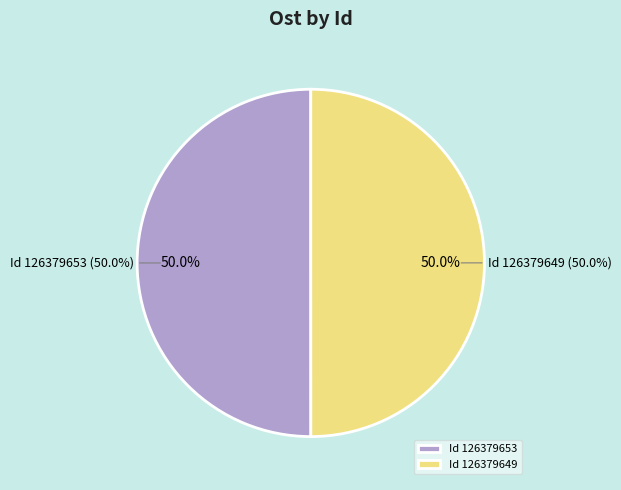

Does any single category account for the majority?

Yes